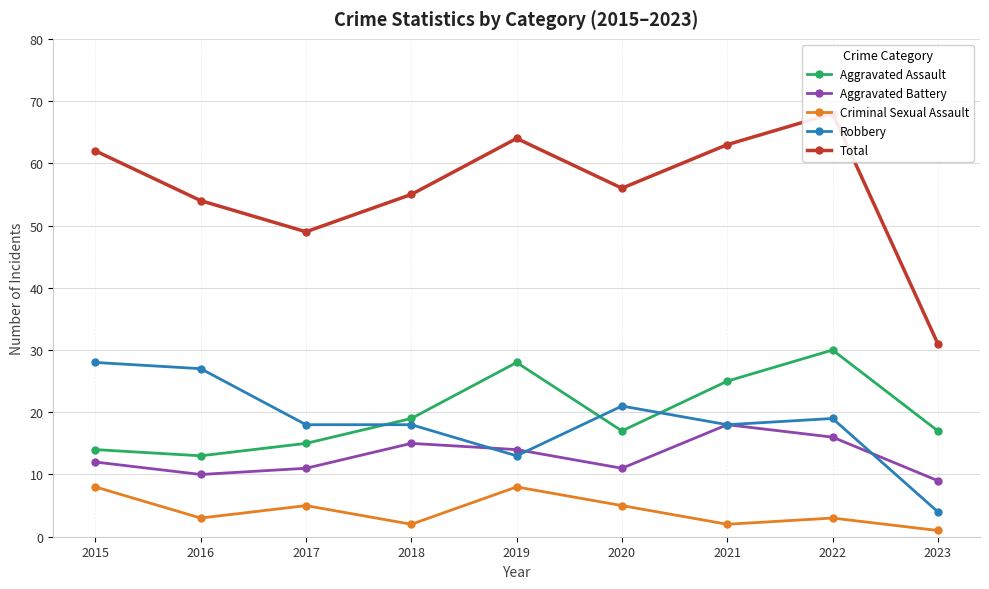

What is the difference between the maximum and second lowest values in the Robbery series?

15